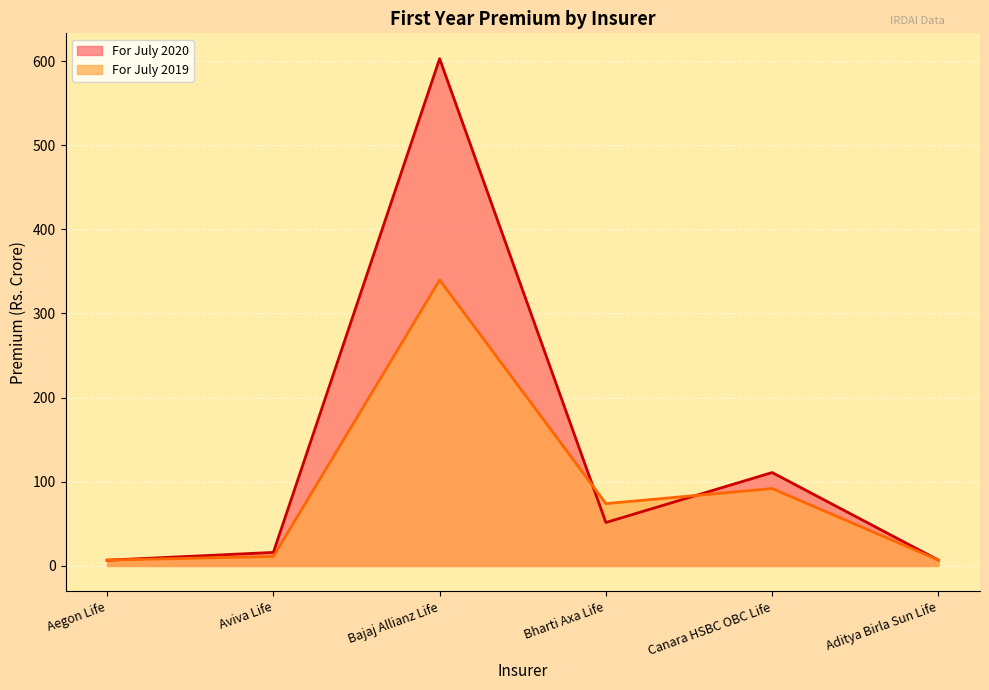

What is the sum of the For July 2019 values at Bajaj Allianz Life and Aegon Life?

346.7